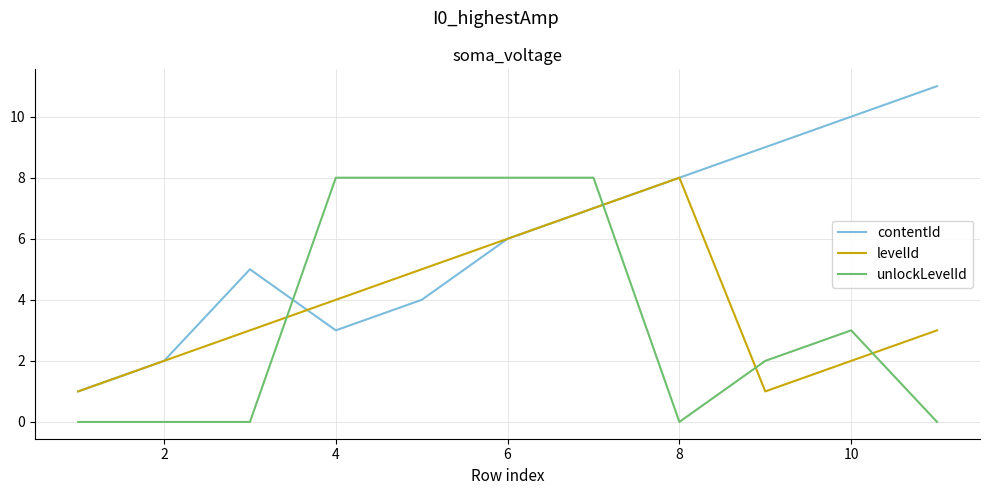

Which series has the largest range (max minus min)?

contentId